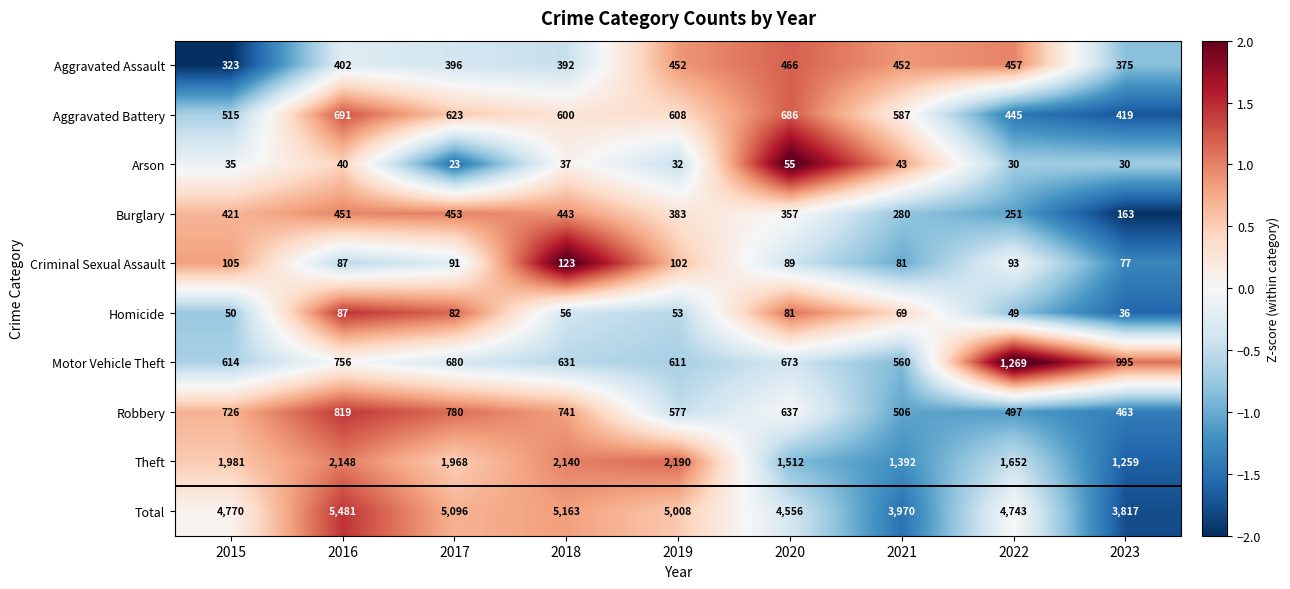

The value of Robbery at 2022 is 497. True or false?

True